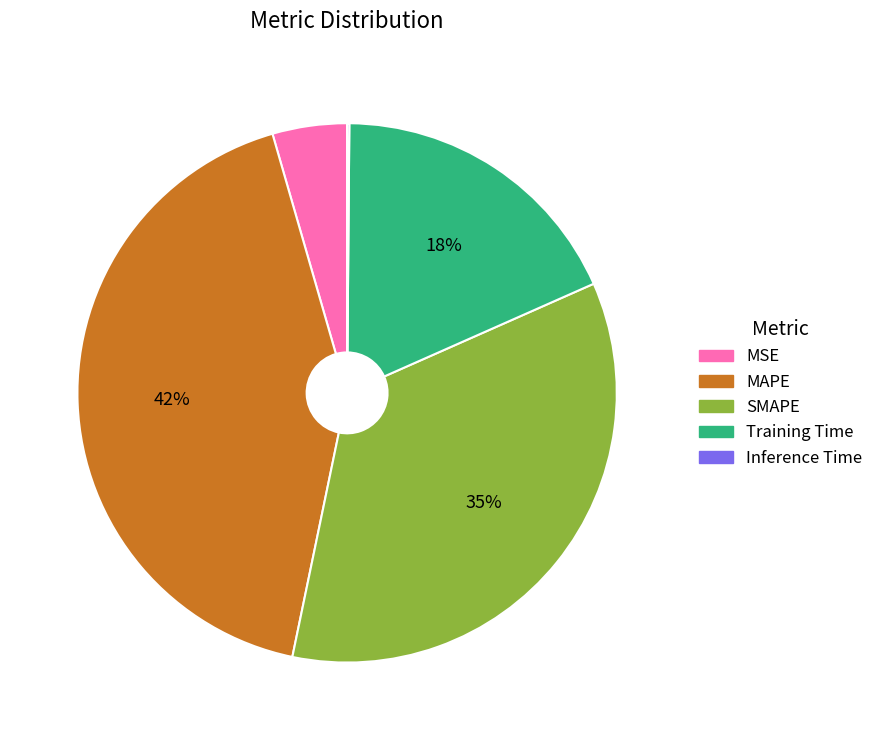

Which category has the biggest portion of the pie?

MAPE